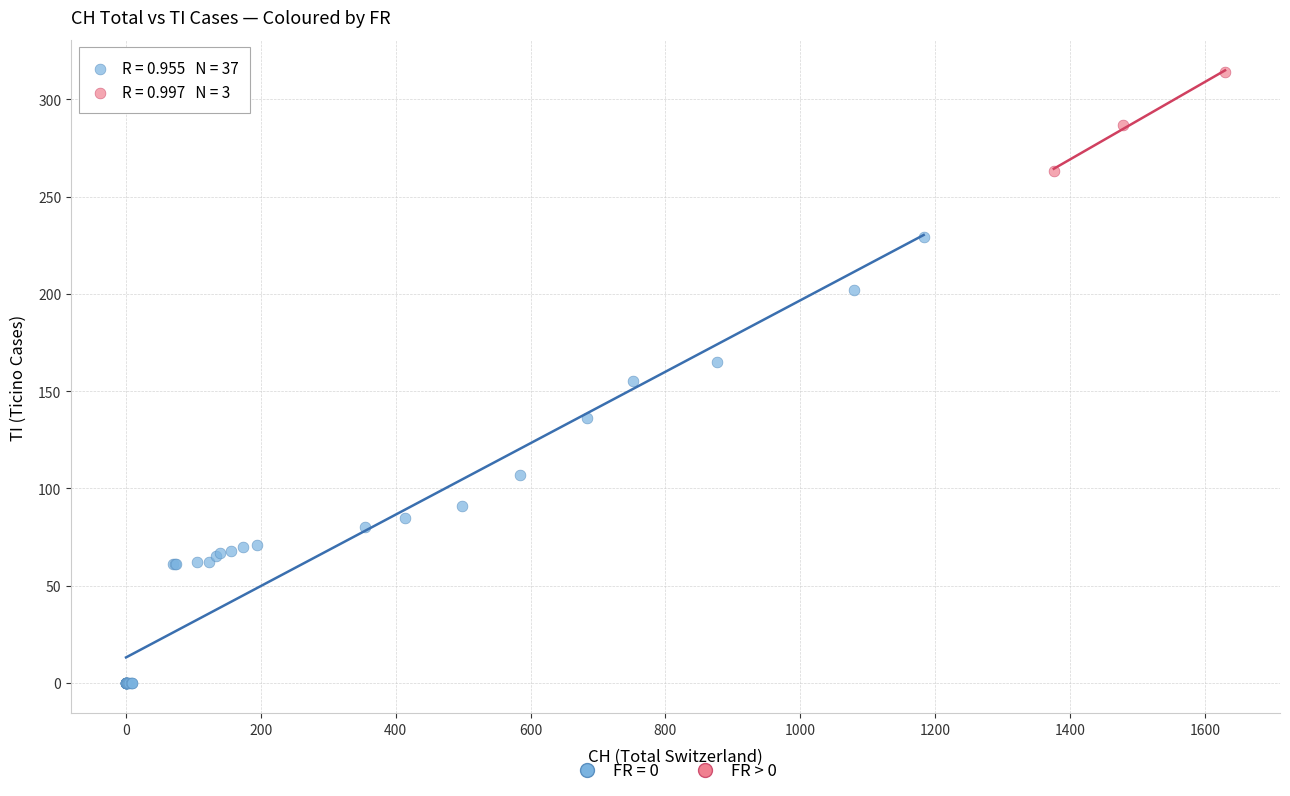

Which series has the largest Y range (max minus min)?

FR = 0